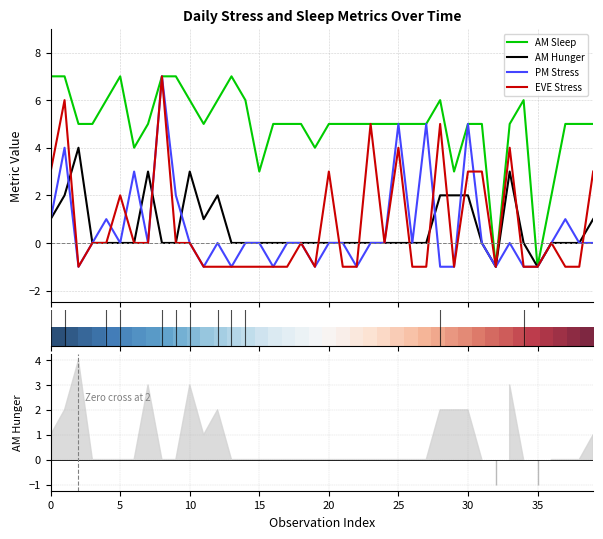

Which series has the largest total across all categories?

AM Sleep